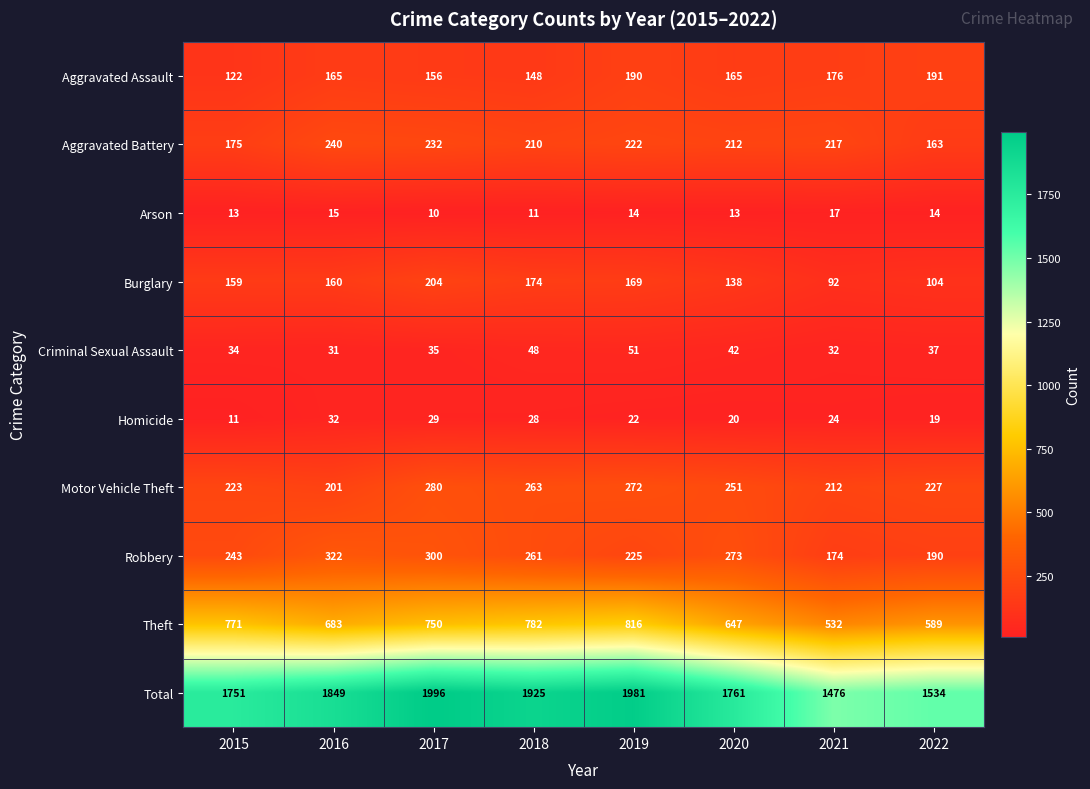

What is the sum of all Criminal Sexual Assault values?

310